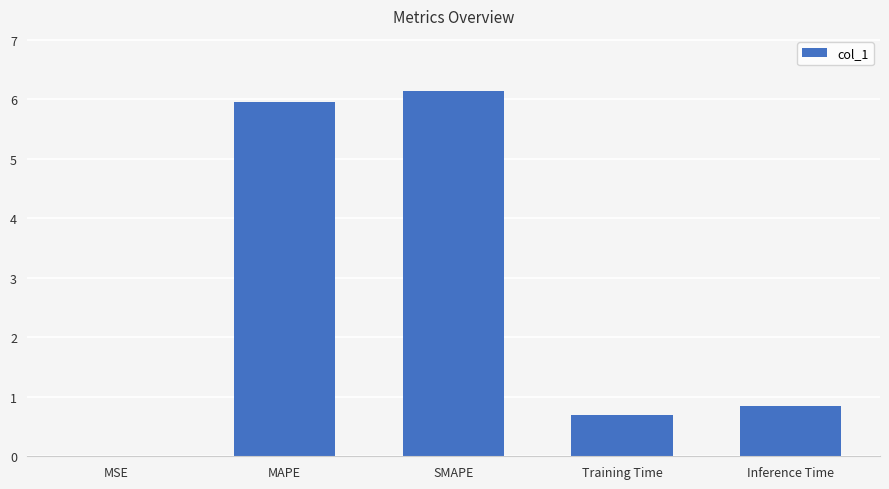

What value does the data have at Training Time?

0.7